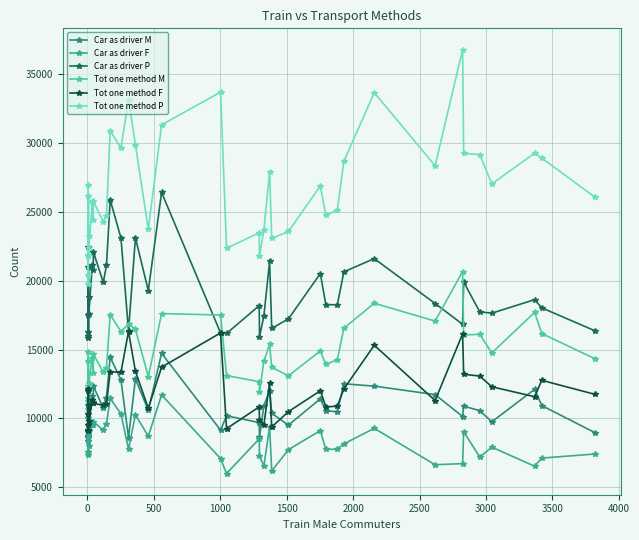

At which label does Car as driver M reach its minimum?

1000